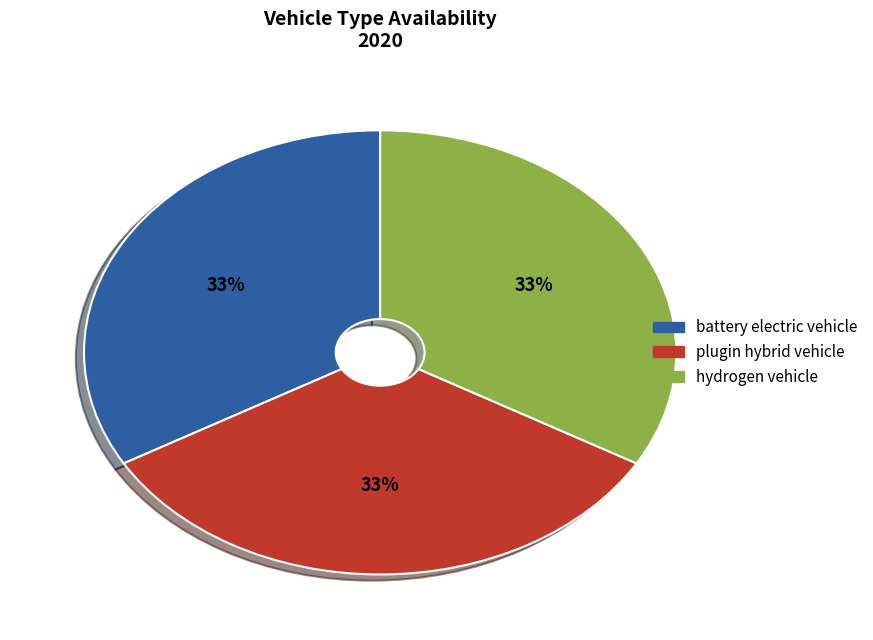

Count the number of slices in the pie.

3